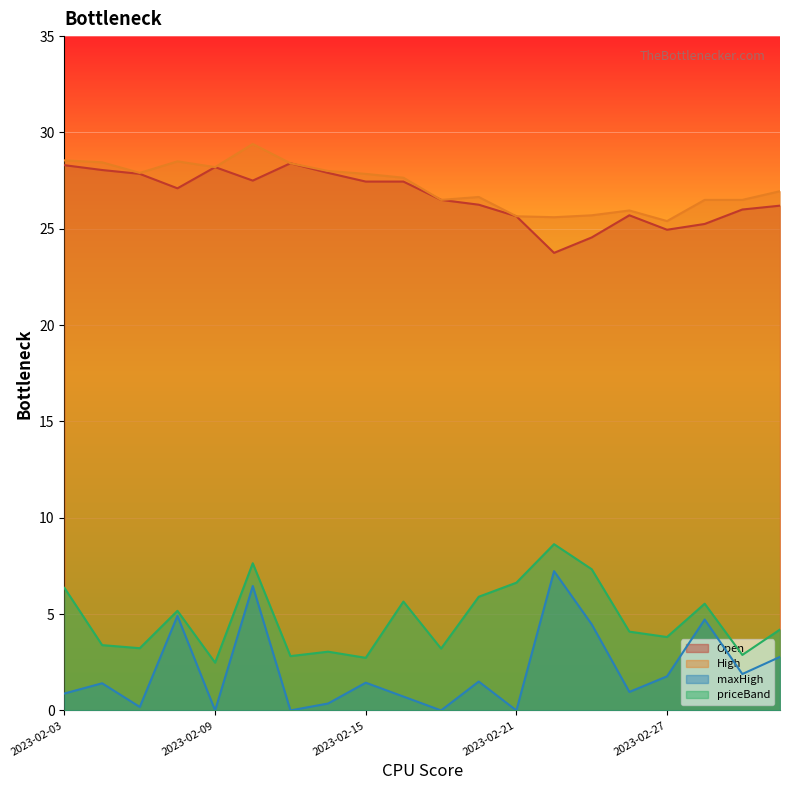

What is the value of the Open point at the 9th from the left?

27.4